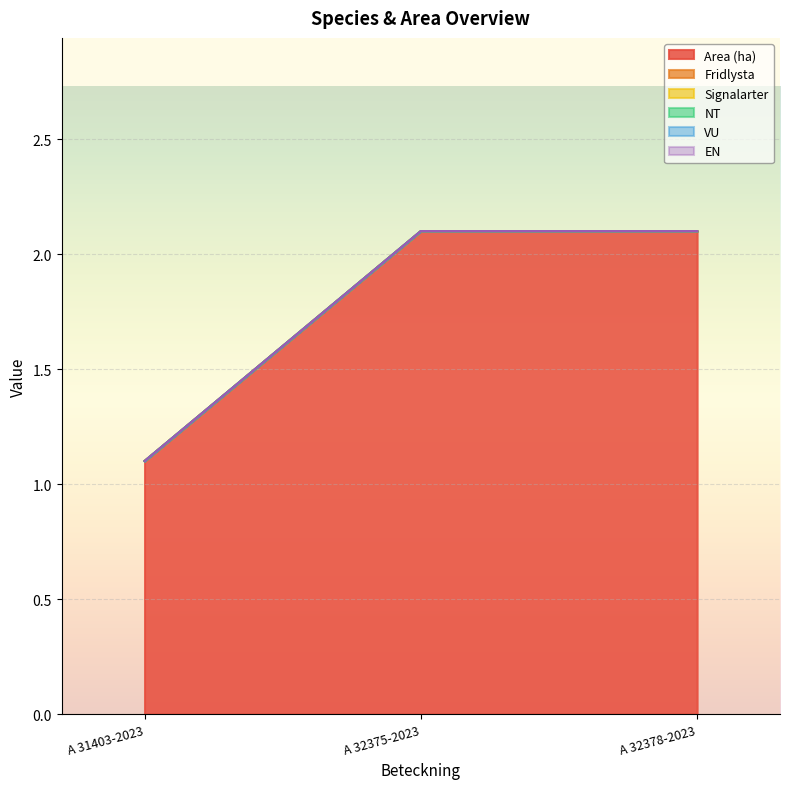

True or false: Fridlysta has a value of 0.0 at A 32378-2023.

True